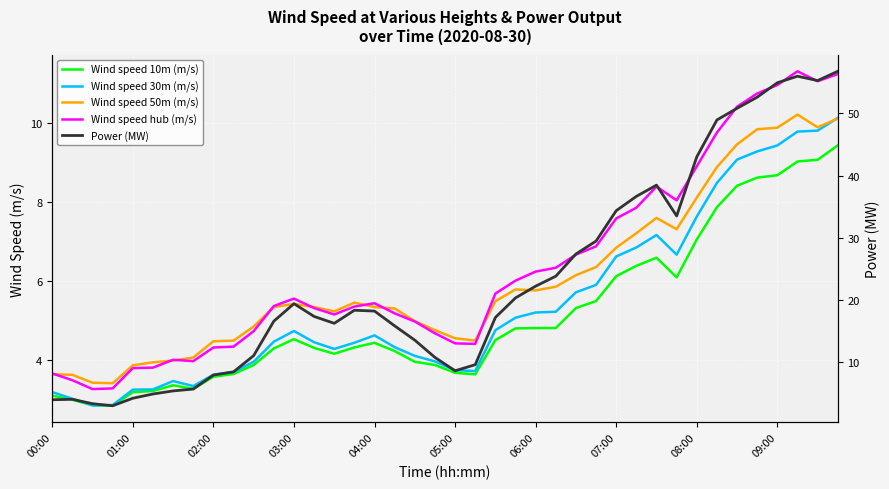

True or false: Wind speed 50m (m/s) and Wind speed 10m (m/s) intersect in this chart.

False